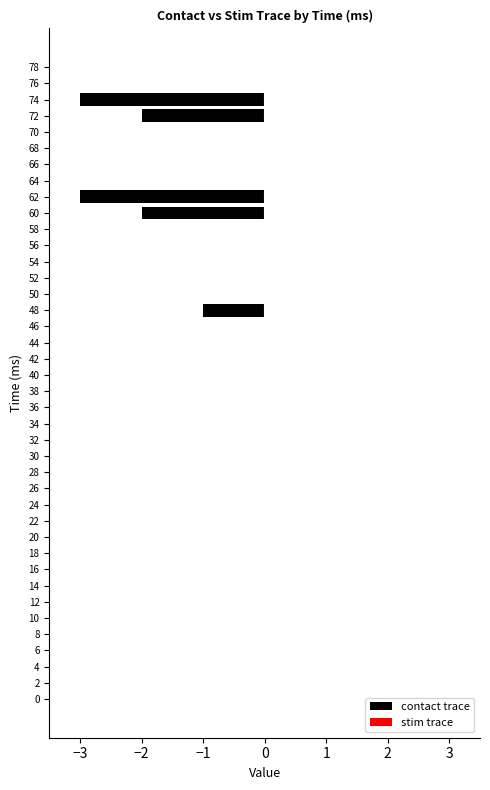

True or false: the data shows 1 at 20.

False